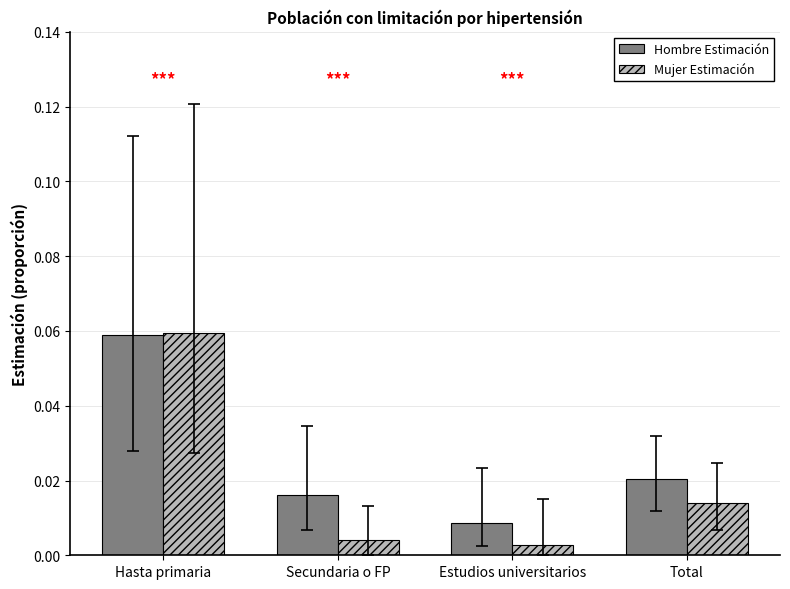

At which category does the chart reach its peak across all series?

Hasta primaria